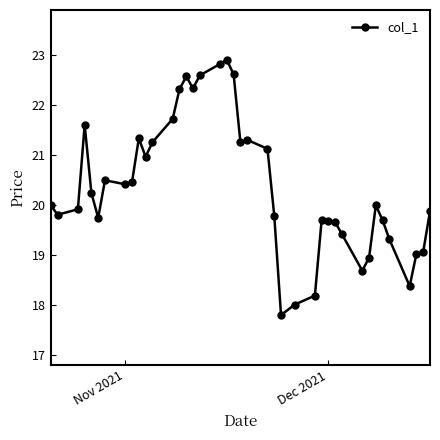

What is the value of the 37th point from the left?

18.4